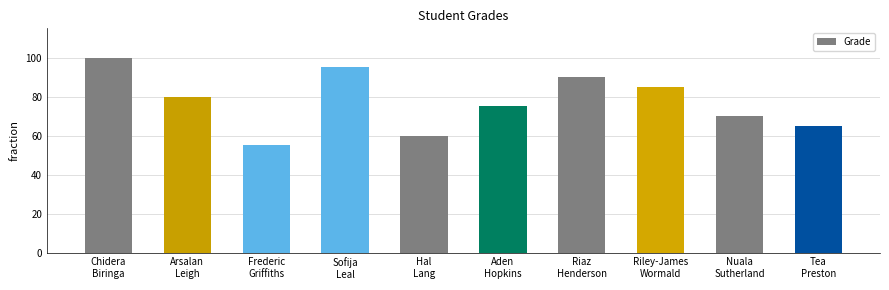

Which category has the lowest value across all series?

Frederic
Griffiths